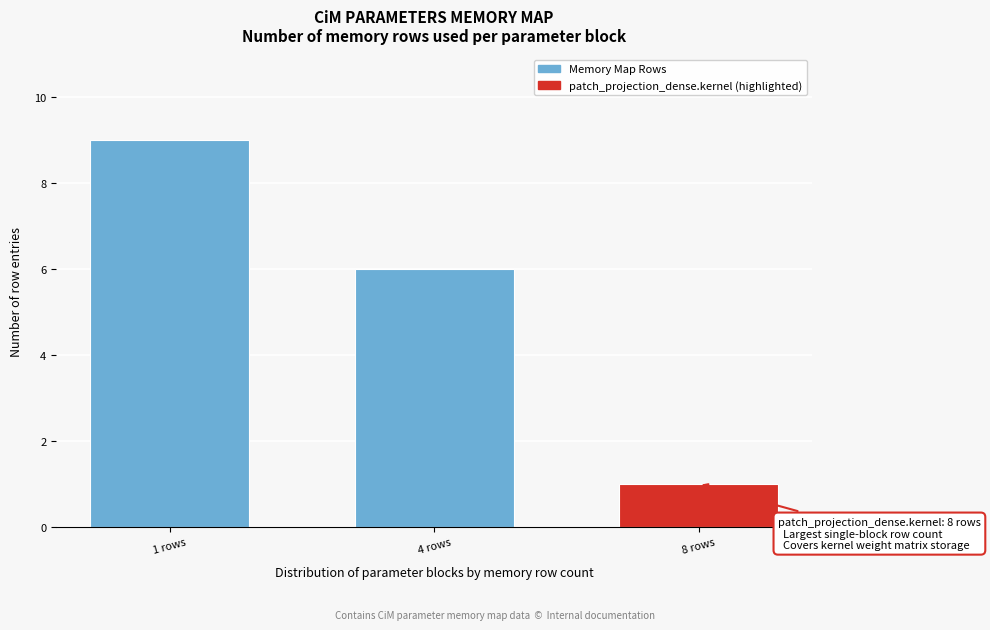

Reading left to right, extract all data points from this chart.

1 rows=9	4 rows=6	8 rows=1